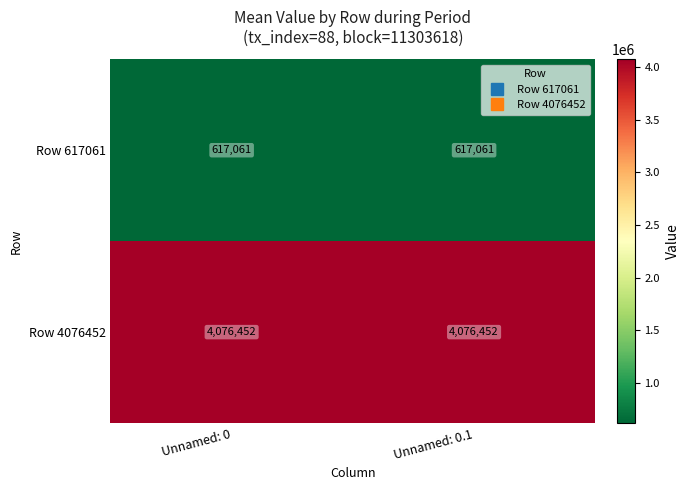

What is the minimum value for Row 617061?

617061